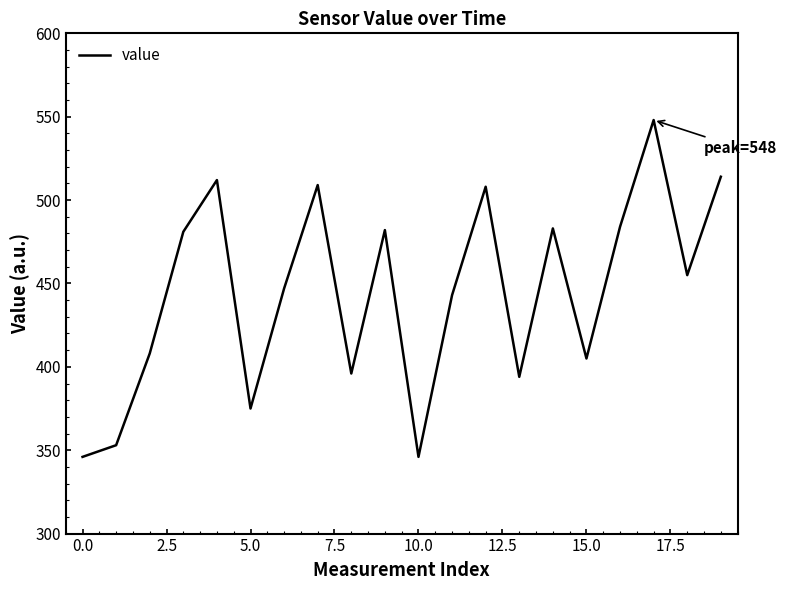

What is the difference between the maximum and minimum values?

202